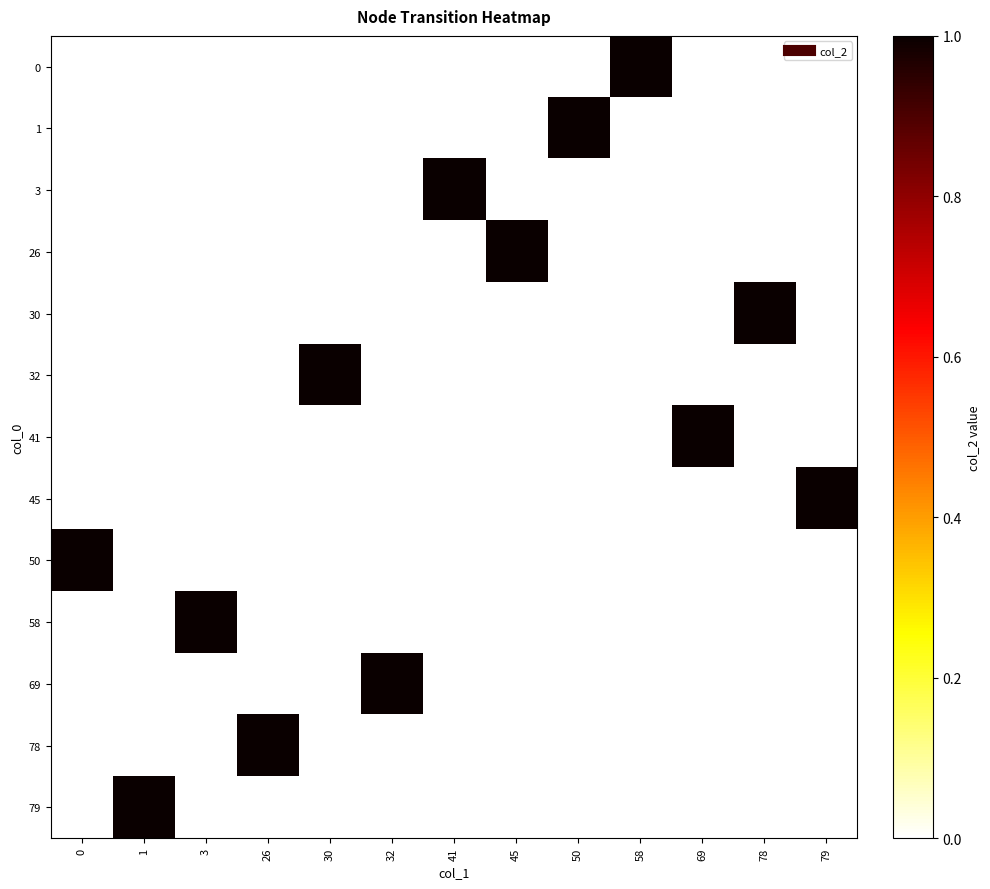

At which category does the chart reach its peak across all series?

58